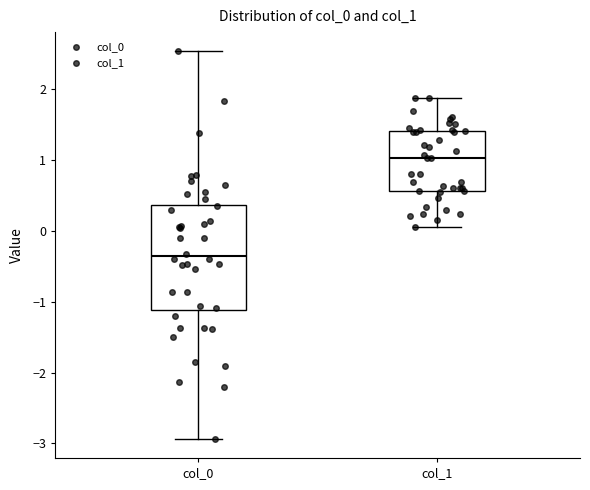

Reading left to right, transcribe this box plot: for each box, give where its median line is, the range the box spans, and where its two whiskers end, as read against the y-axis. The values are not printed on the chart, so give them approximately, as read against the axis.

col_0: median -0.4, box -1.1 to 0.4, whiskers -2.9 to 2.5
col_1: median 1.0, box 0.6 to 1.4, whiskers 0.1 to 1.9